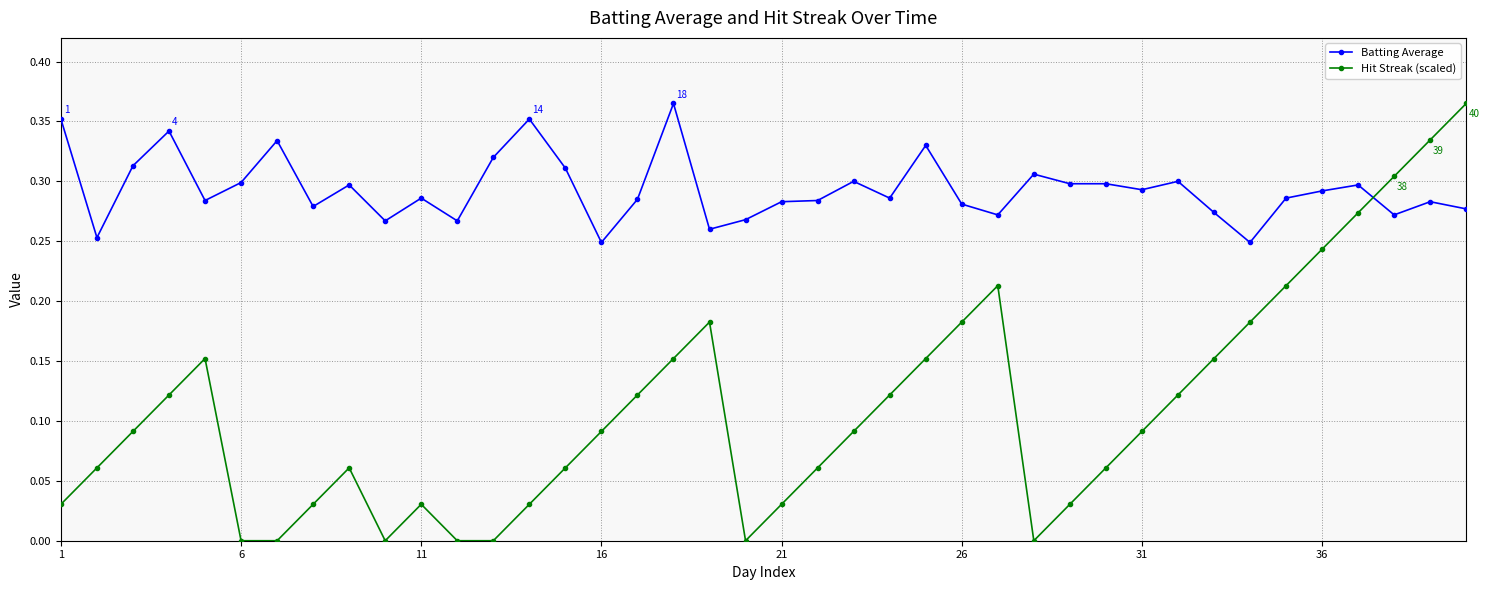

What is the sum of all Hit Streak (scaled) values?

4.4